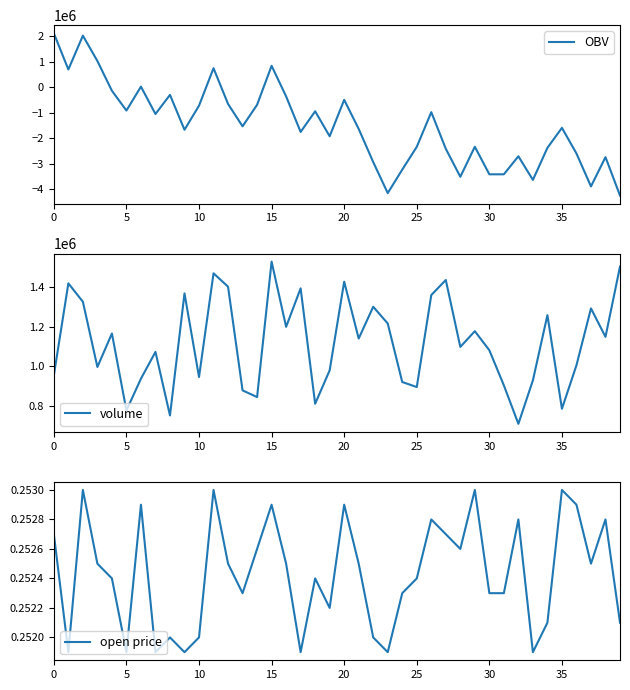

At which category does OBV reach its first local valley?

5